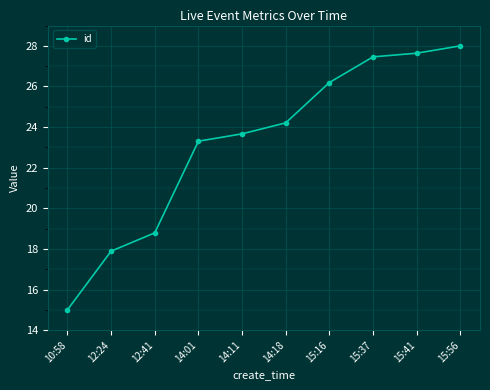

List the labels in order of value, smallest first.

10:58, 12:24, 12:41, 14:01, 14:11, 14:18, 15:16, 15:37, 15:41, 15:56